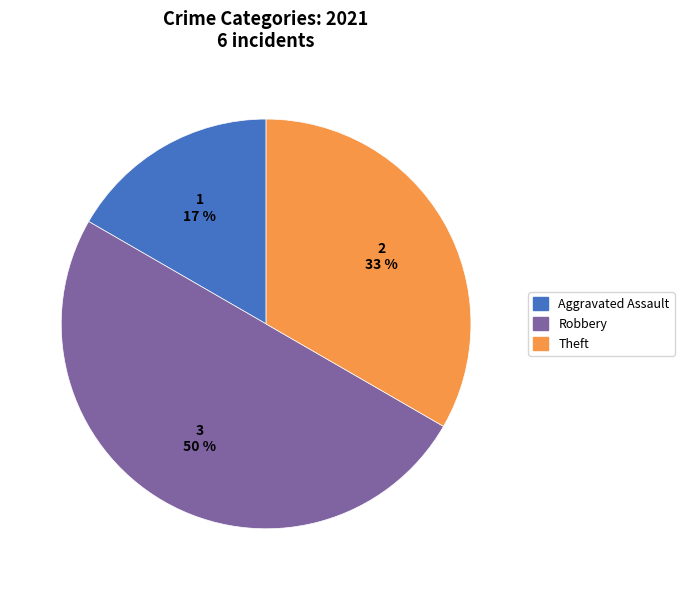

How many slices are in this pie chart?

3